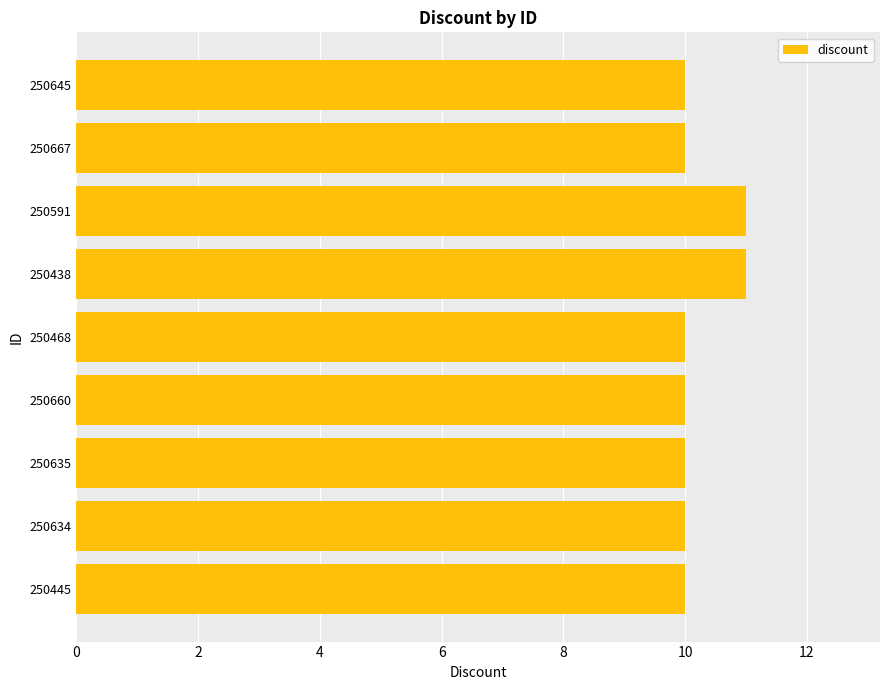

Is it true that the value at 250445 is 14?

False